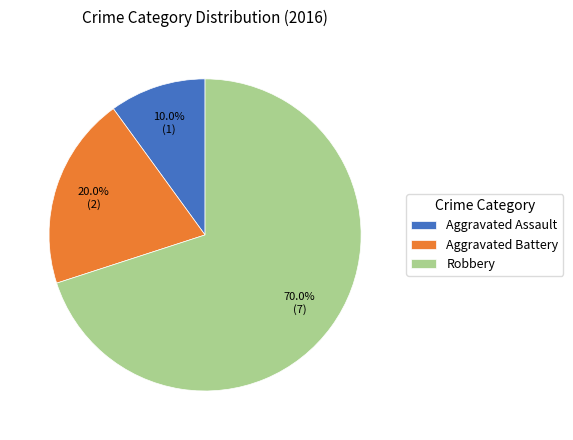

To the nearest percent, what is the difference between the Robbery and Aggravated Assault slice percentages?

60%